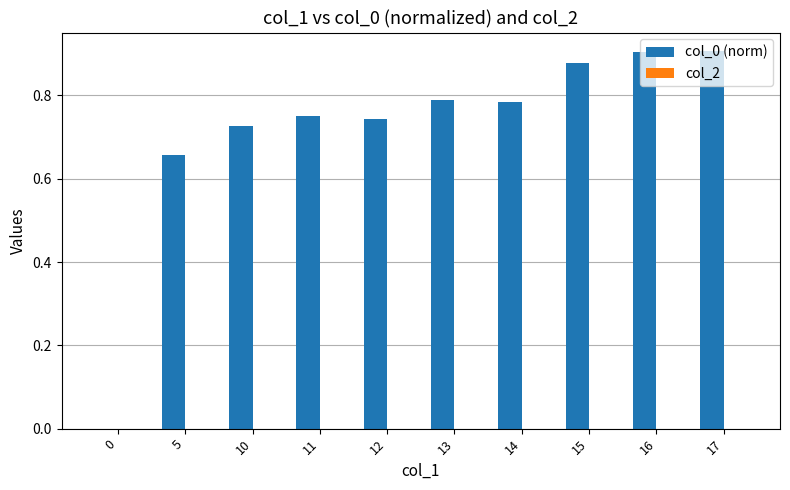

What is the change in value from 14 to 17?

+0.1